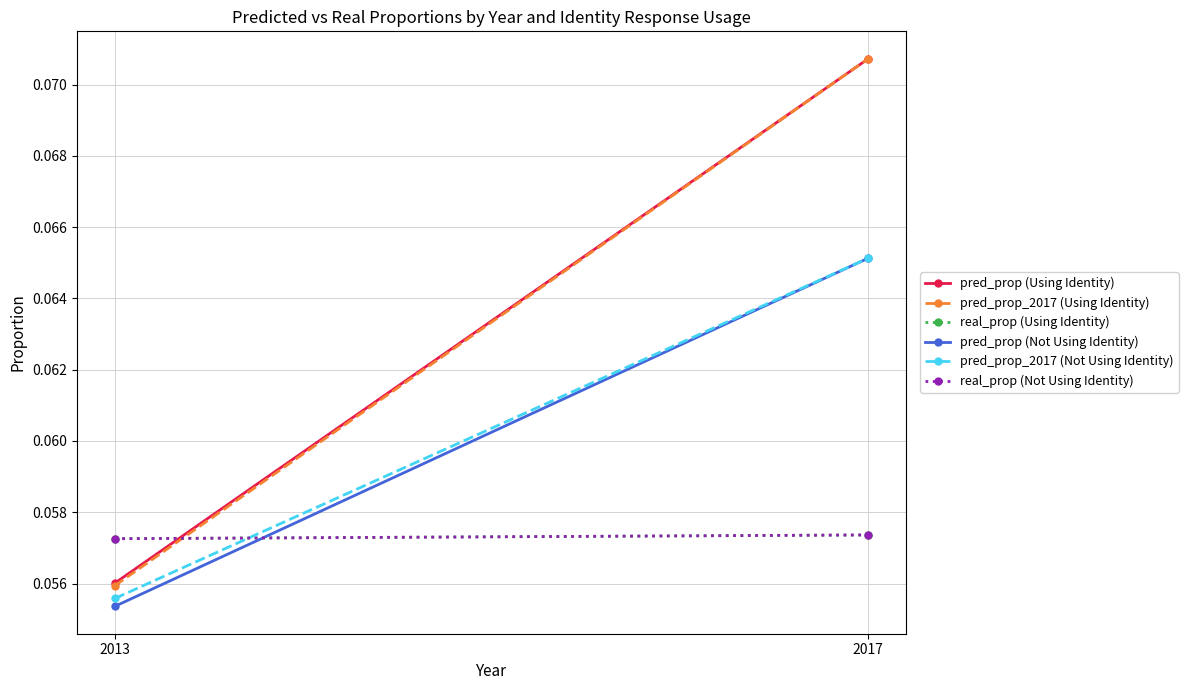

True or false: pred_prop (Using Identity) has a value of 0.1 at 2013.

True